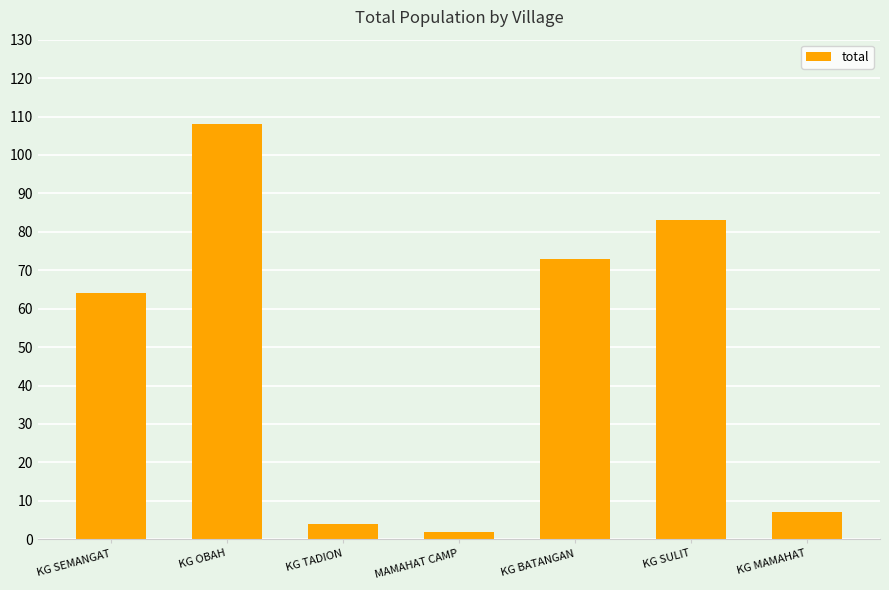

Reading left to right, transcribe all the data shown in this chart.

KG SEMANGAT=64	KG OBAH=108	KG TADION=4	MAMAHAT CAMP=2	KG BATANGAN=73	KG SULIT=83	KG MAMAHAT=7